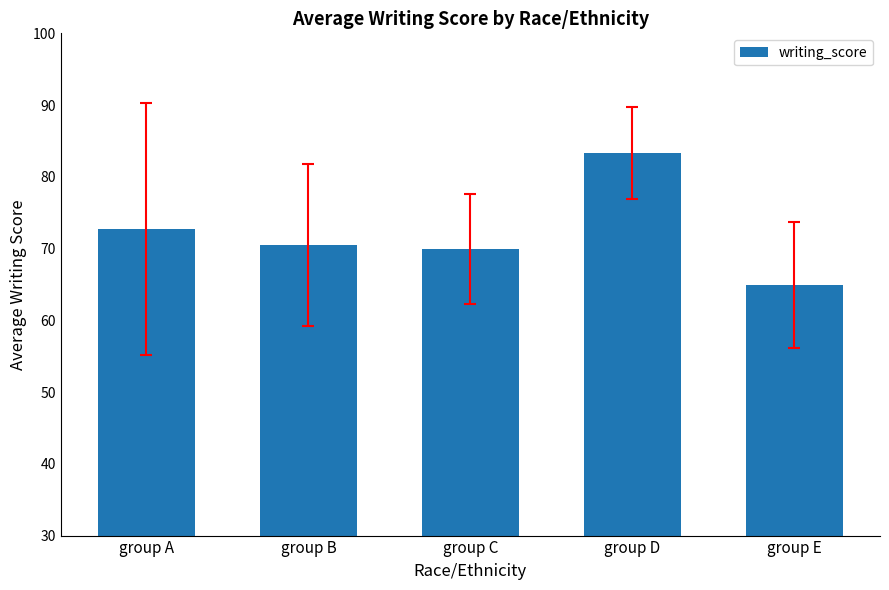

What is the smallest value displayed?

64.9